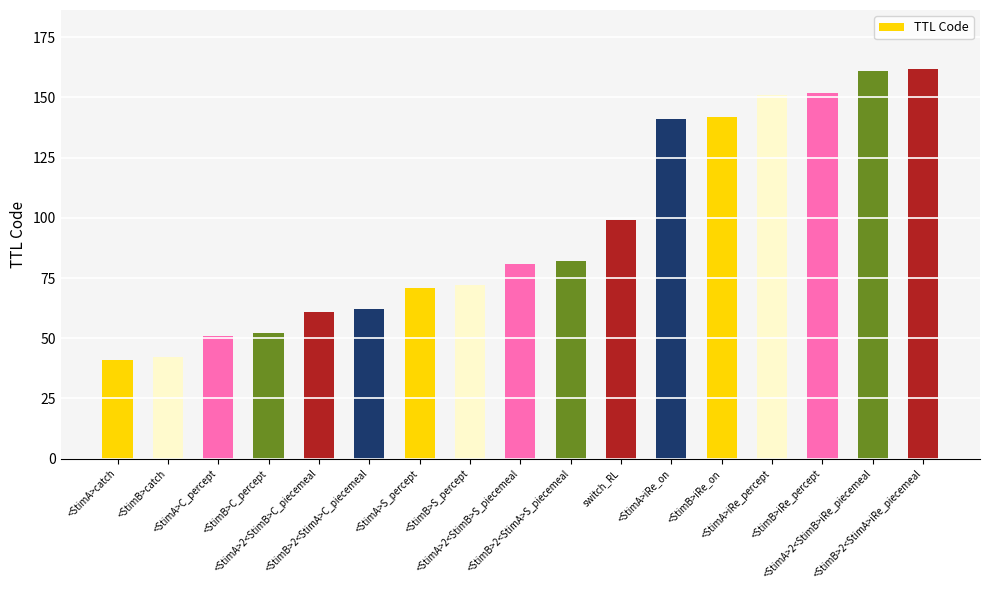

The chart shows a value of 141 at switch_RL. True or false?

False